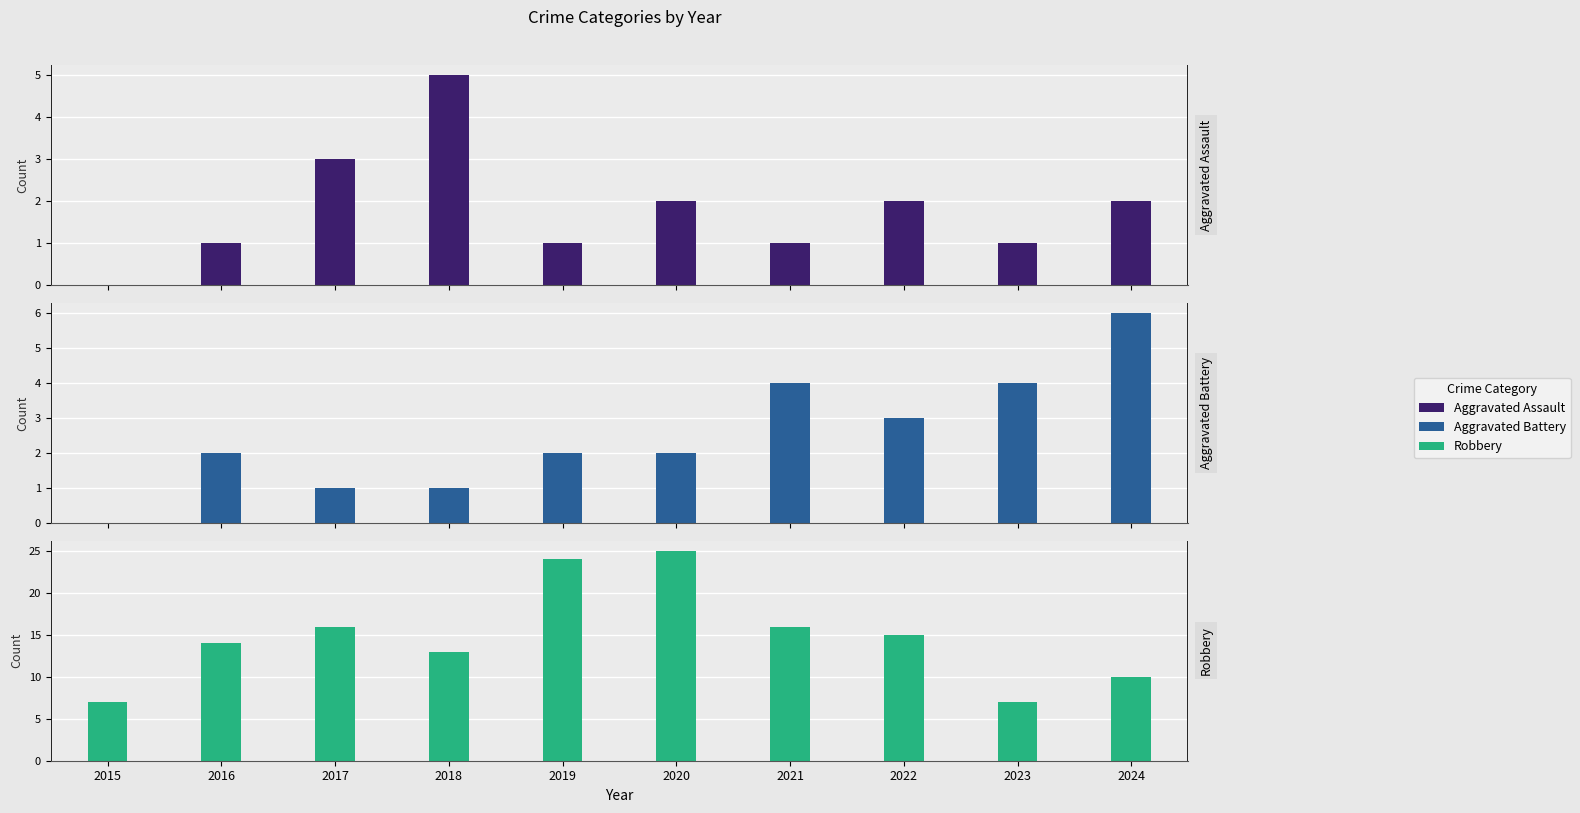

Rank the series by their maximum value, from lowest to highest.

Aggravated Assault, Aggravated Battery, Robbery